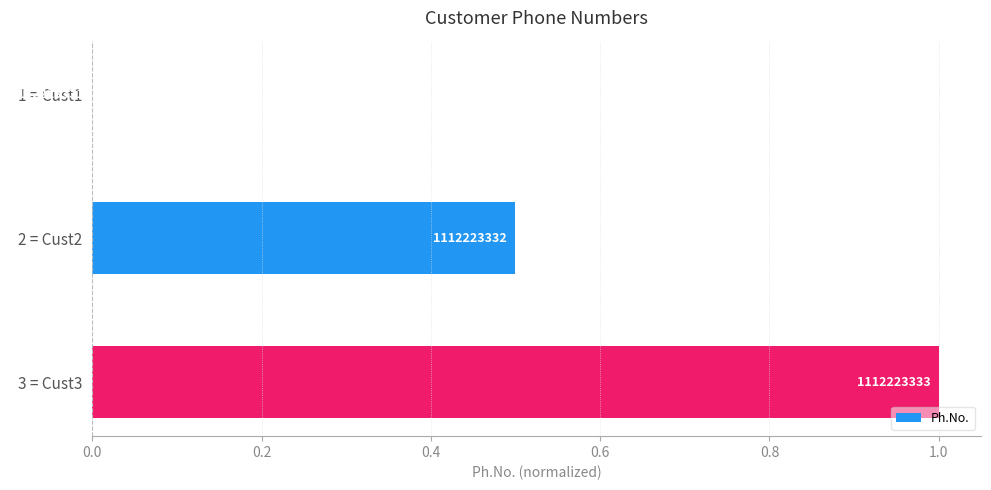

Count the number of data series in this chart.

1